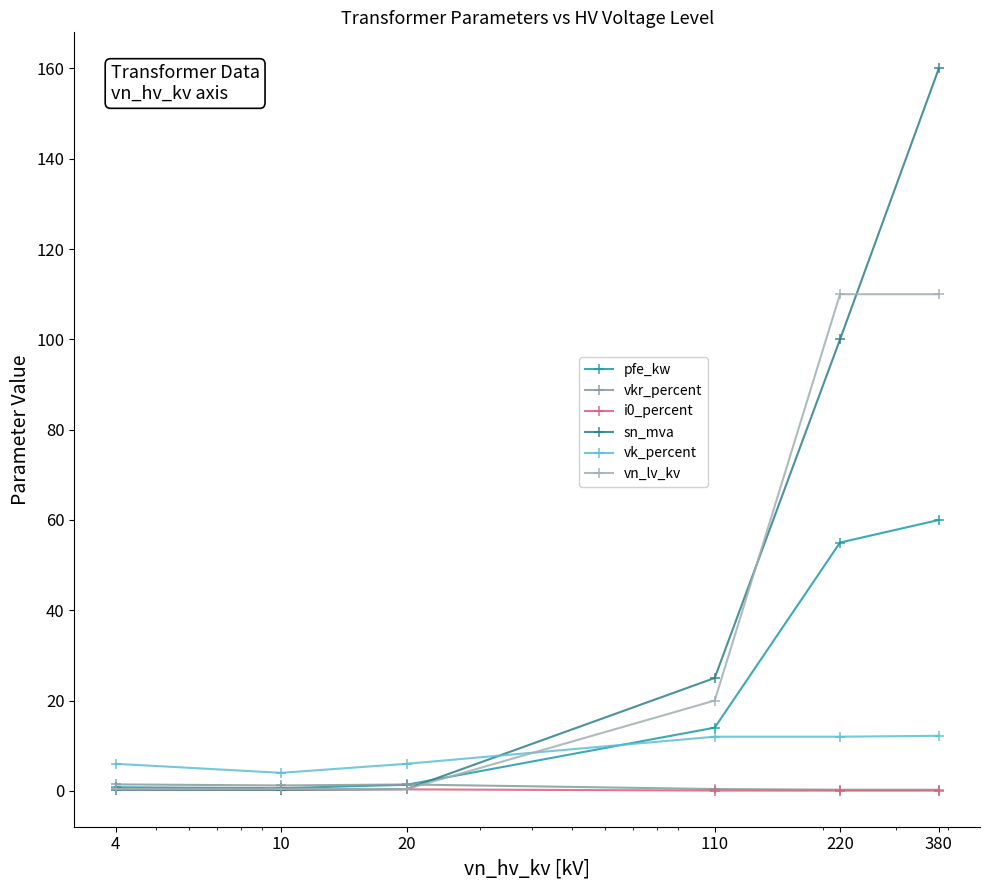

At how many categories does at least one series exceed 7?

3